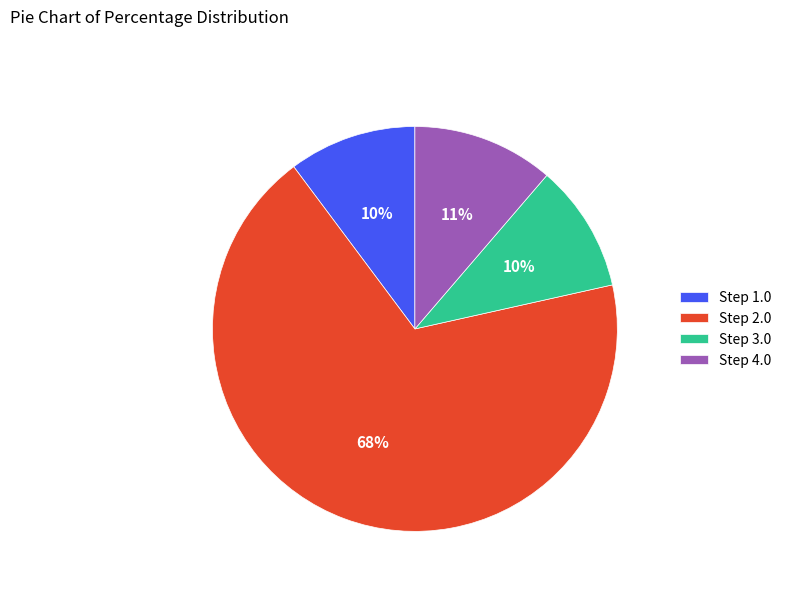

To the nearest percent, what is the difference between the Step 4.0 and Step 3.0 slice percentages?

1%